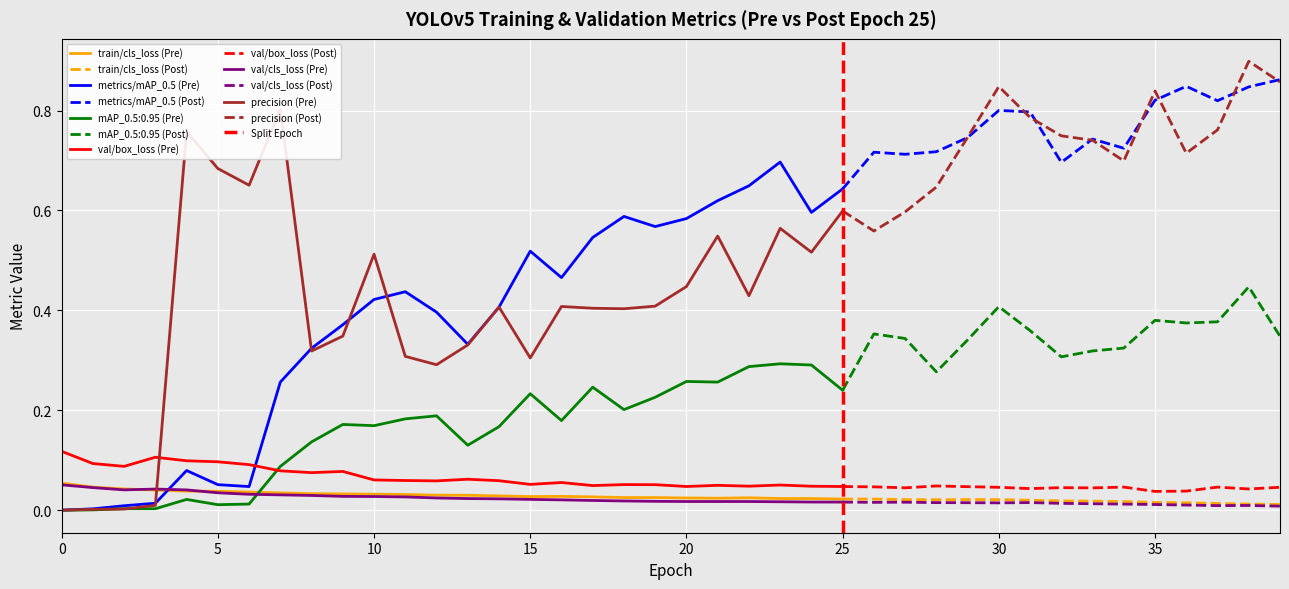

Is it true that metrics/precision equals 0.4 at 30?

False